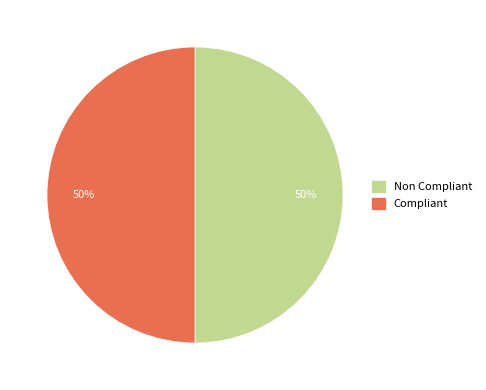

What percentage is the Compliant slice, to the nearest percent?

50%